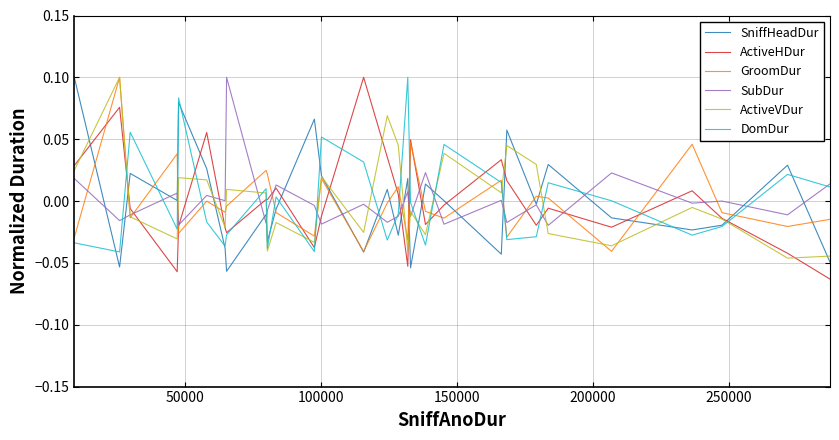

Reading left to right, what are all the values shown in this chart?

SniffHeadDur: 0.1	-0.1	0.0	0.0	0.1	0.0	-0.0	-0.1	-0.0	-0.0	-0.0	0.1	0.0	-0.0	0.0	-0.0	0.0	-0.1	0.0	0.0	-0.0	0.1	-0.0	0.0	-0.0	-0.0	-0.0	0.0	-0.0
ActiveHDur: 0.0	0.1	-0.0	-0.1	-0.0	0.1	-0.0	-0.0	0.0	0.0	0.0	-0.0	-0.0	0.1	0.0	0.0	-0.1	0.0	-0.0	-0.0	0.0	0.0	-0.0	-0.0	-0.0	0.0	-0.0	-0.0	-0.1
GroomDur: -0.0	0.1	-0.0	0.0	-0.0	-0.0	-0.0	-0.0	0.0	0.0	-0.0	-0.0	0.0	-0.0	-0.0	0.0	-0.0	0.0	-0.0	-0.0	0.0	-0.0	0.0	0.0	-0.0	0.0	-0.0	-0.0	-0.0
SubDur: 0.0	-0.0	-0.0	0.0	-0.0	0.0	0.0	0.1	-0.0	-0.0	0.0	-0.0	-0.0	-0.0	-0.0	-0.0	0.0	-0.0	0.0	-0.0	0.0	-0.0	-0.0	-0.0	0.0	-0.0	-0.0	-0.0	0.0
ActiveVDur: 0.0	0.1	-0.0	-0.0	0.0	0.0	-0.0	0.0	0.0	-0.0	-0.0	-0.0	0.0	-0.0	0.1	0.0	-0.0	-0.0	-0.0	0.0	0.0	0.0	0.0	-0.0	-0.0	-0.0	-0.0	-0.0	-0.0
DomDur: -0.0	-0.0	0.1	-0.0	0.1	-0.0	-0.0	-0.0	0.0	-0.0	0.0	-0.0	0.1	0.0	-0.0	-0.0	0.1	-0.0	-0.0	0.0	0.0	-0.0	-0.0	0.0	0.0	-0.0	-0.0	0.0	0.0